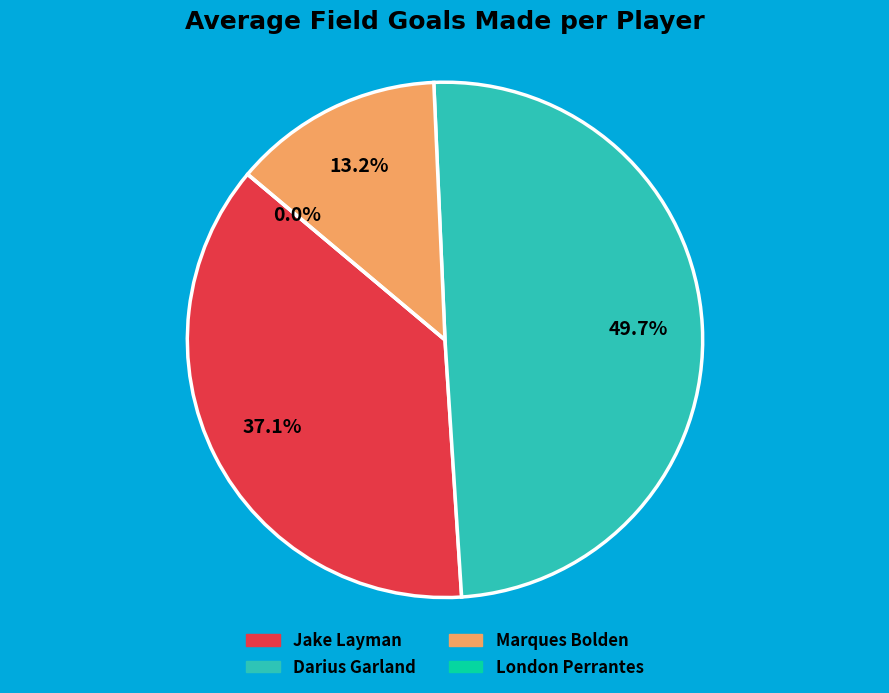

Which slice is the largest?

Darius Garland